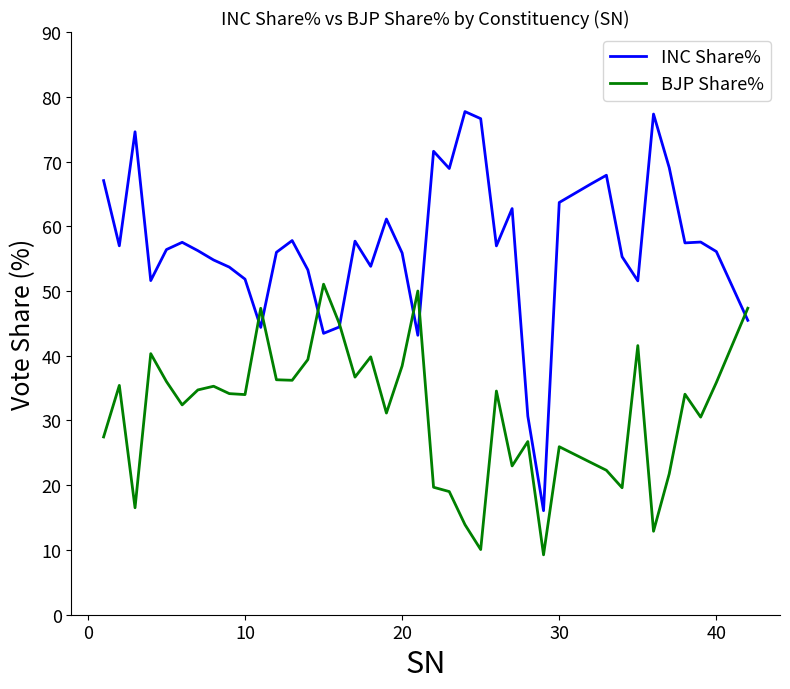

Which series has the widest spread of values?

INC Share%